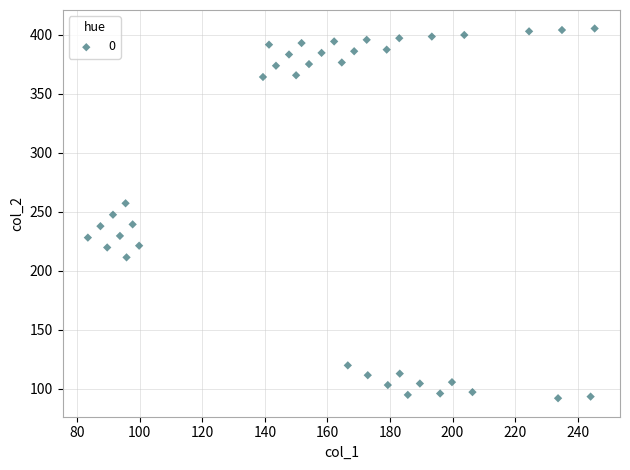

What is the range of X values (max minus min)?

162.0